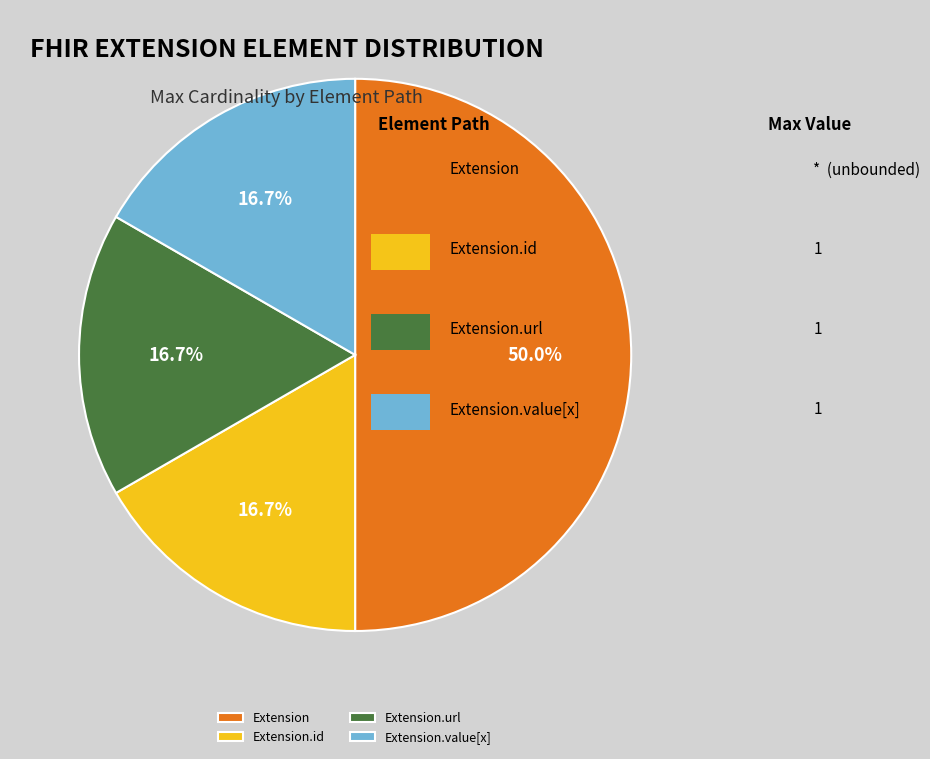

Which slice is the largest?

Extension